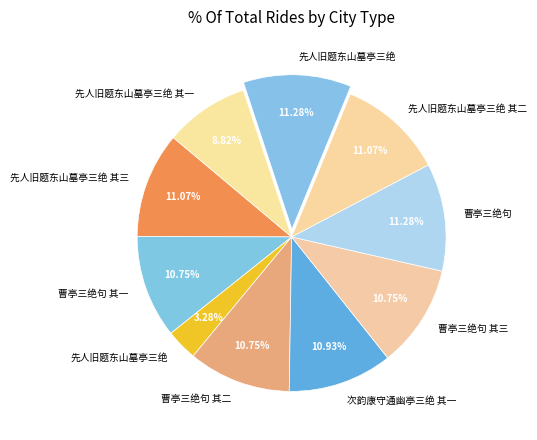

Rank the categories by value from highest to lowest.

先人旧题东山墓亭三绝, 曹亭三绝句, 先人旧题东山墓亭三绝 其三, 先人旧题东山墓亭三绝 其二, 次韵康守通幽亭三绝 其一, 曹亭三绝句 其三, 曹亭三绝句 其二, 曹亭三绝句 其一, 先人旧题东山墓亭三绝 其一, 先人旧题东山墓亭三绝